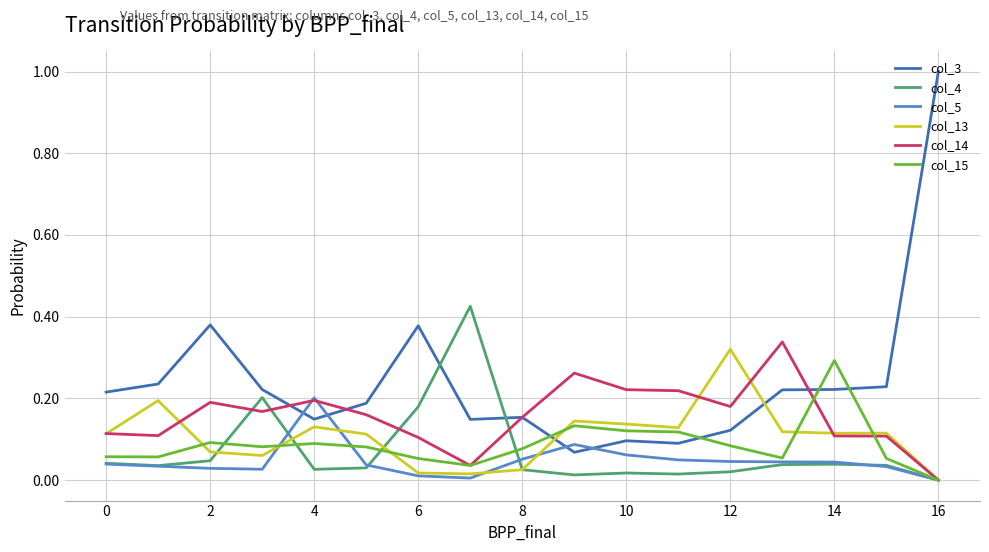

What is the maximum value shown in the chart?

1.0